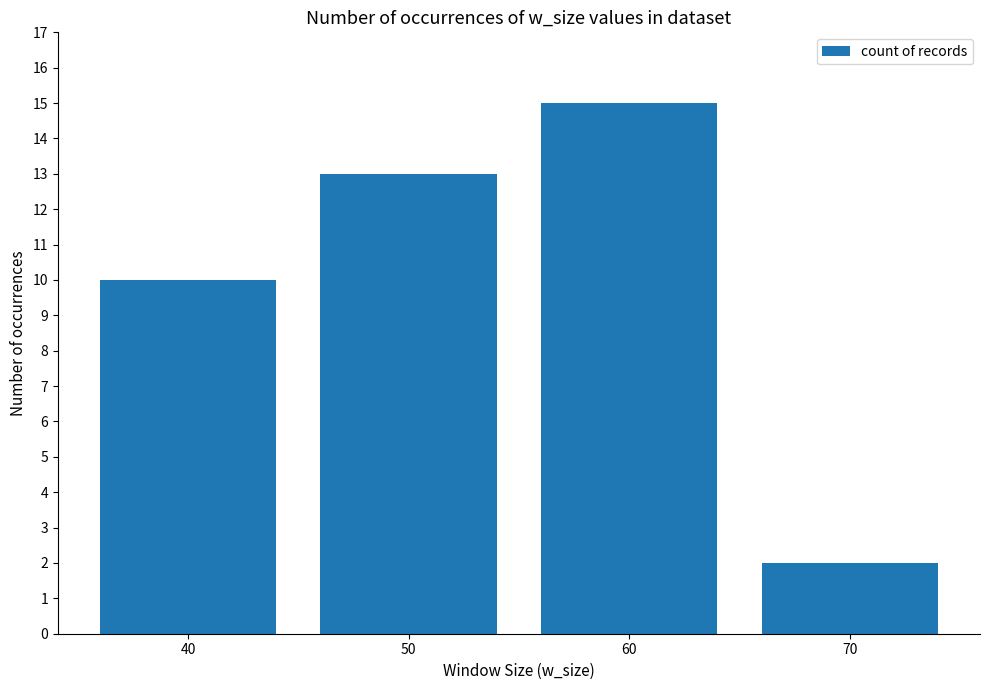

Reading right to left, transcribe all the data shown in this chart.

70=2	60=15	50=13	40=10